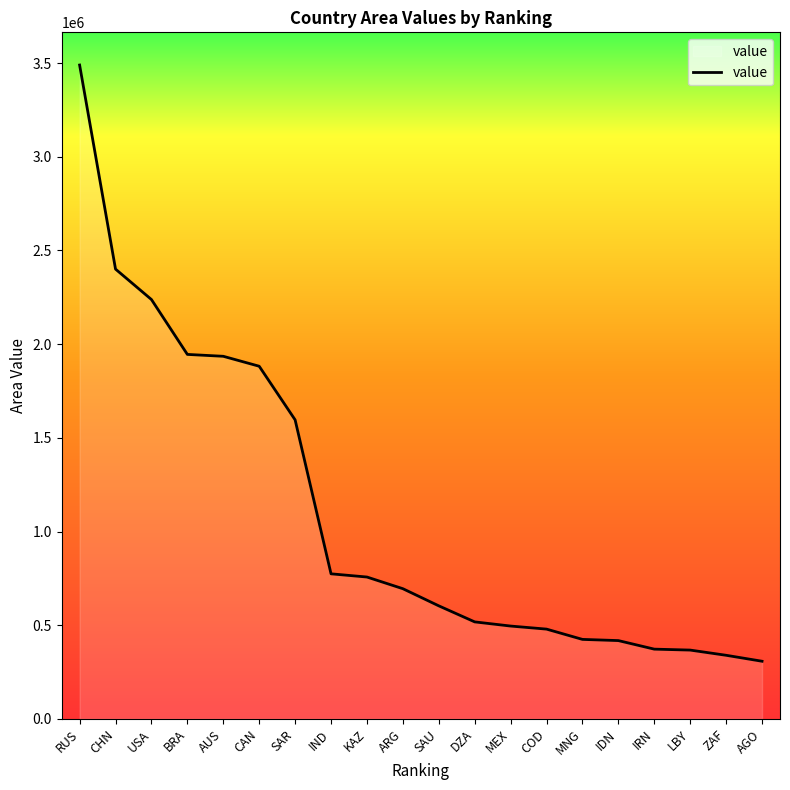

What is the sum of all values?

22036365.3